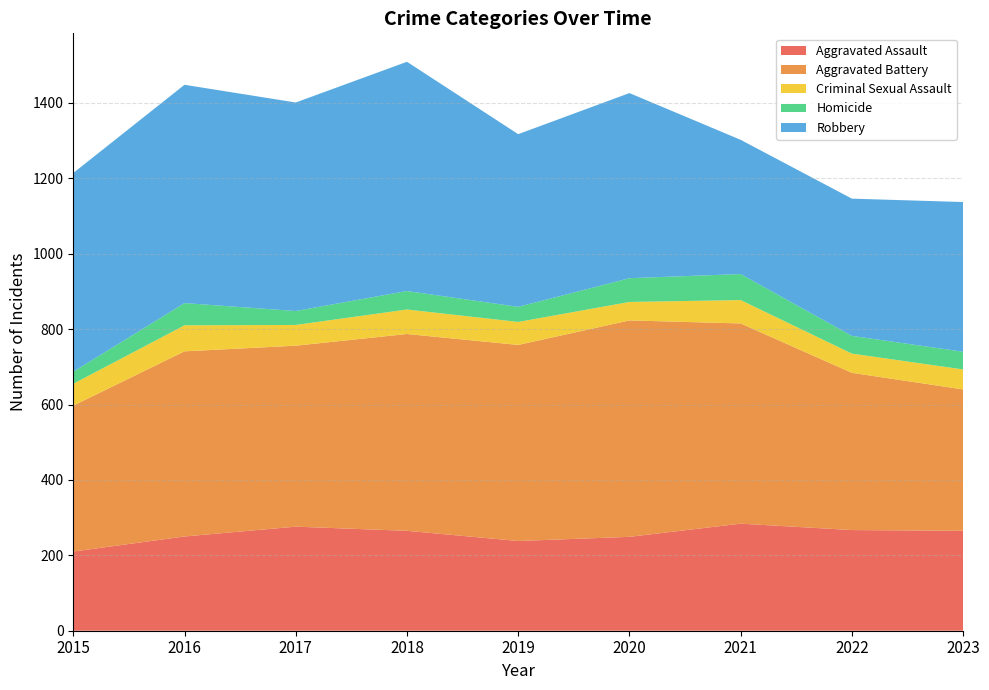

Reading left to right, extract all data points from this chart.

Aggravated Assault: 210	250	276	265	238	249	284	267	265
Aggravated Battery: 387	491	480	522	520	574	531	417	375
Criminal Sexual Assault: 58	69	55	65	61	49	62	51	53
Homicide: 32	59	37	49	40	63	69	47	47
Robbery: 527	579	553	608	458	491	356	364	397